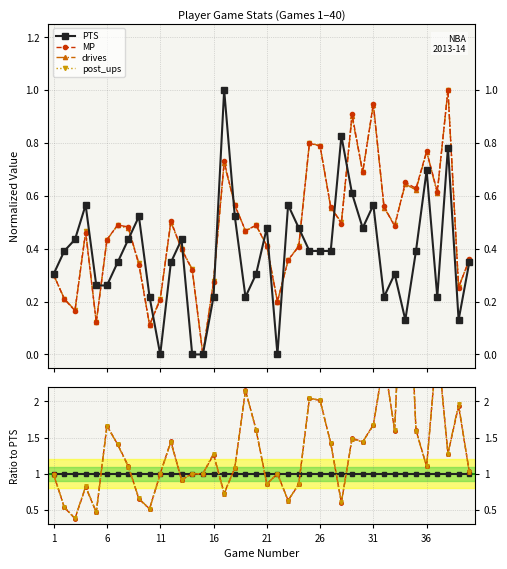

Which series has the largest total across all categories?

MP